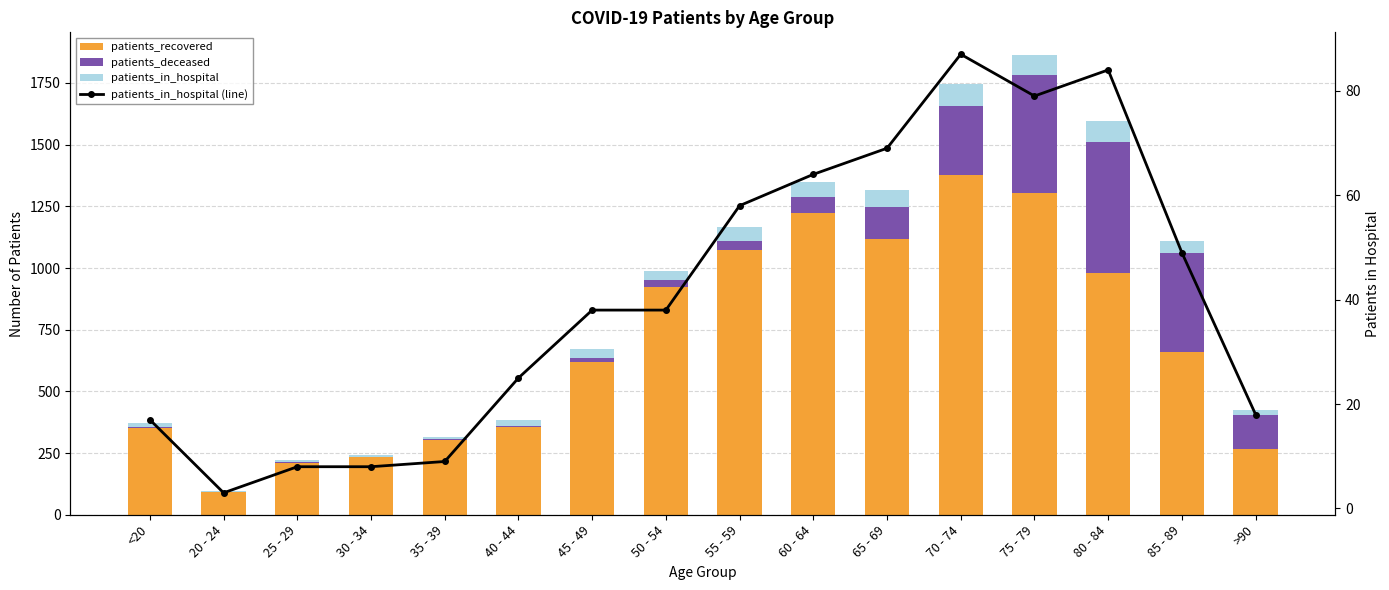

Rank the series at 45 - 49 from highest to lowest value.

patients_recovered, patients_in_hospital, patients_in_hospital (line), patients_deceased